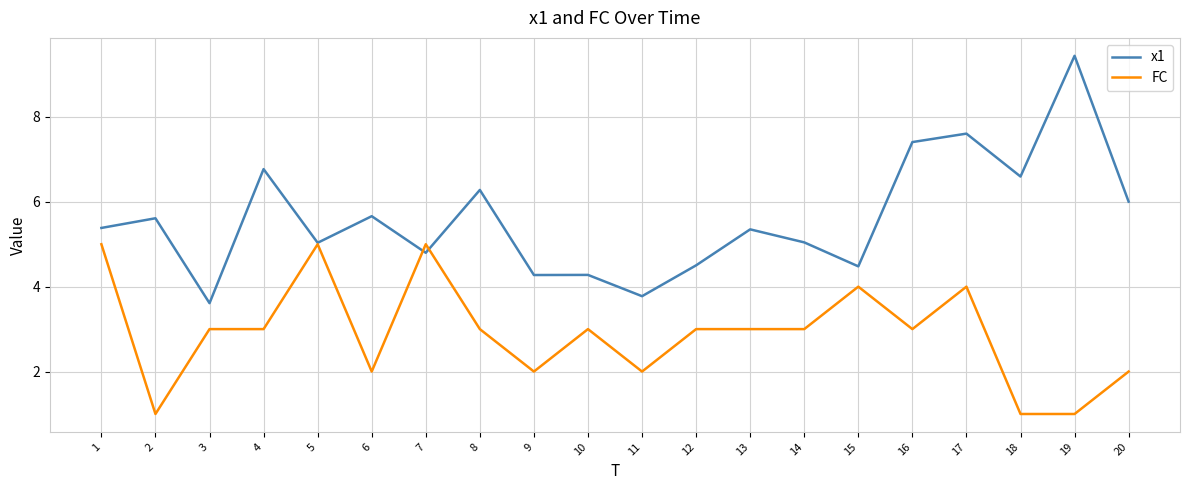

At which label is x1 closest to 6?

20